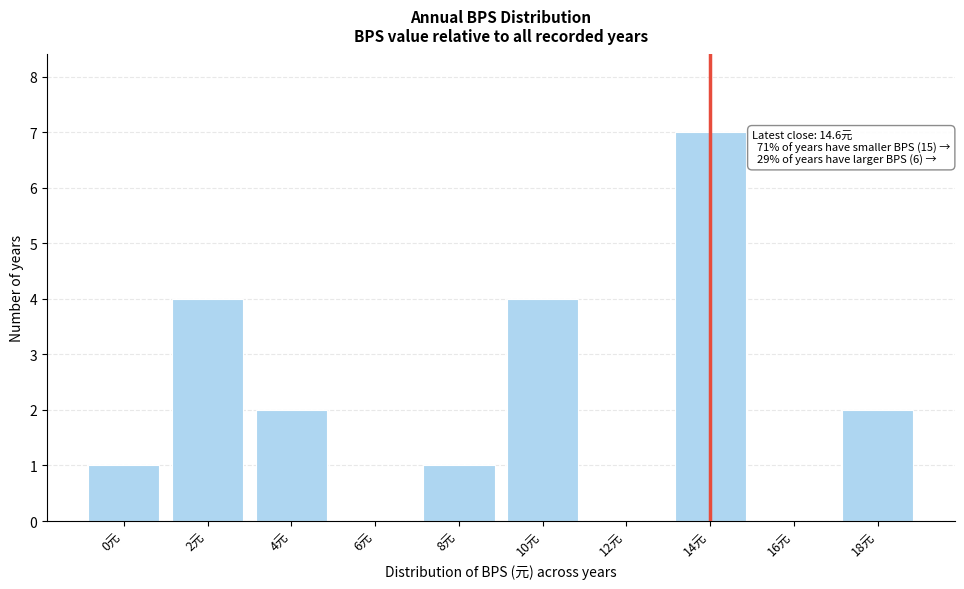

Reading right to left, what are all the values shown in this chart?

18元=2	16元=0	14元=7	12元=0	10元=4	8元=1	6元=0	4元=2	2元=4	0元=1